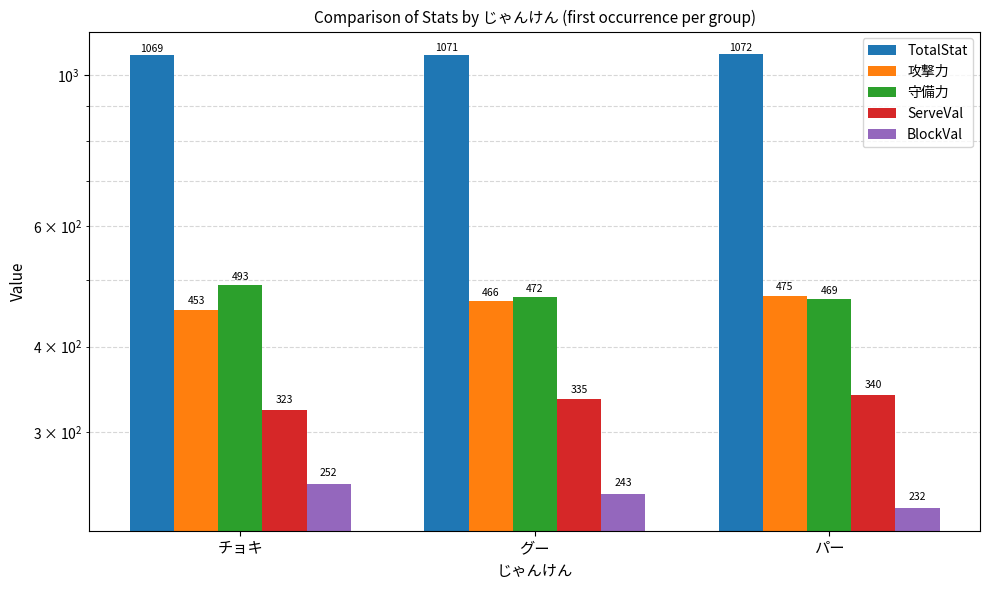

How many data points in 攻撃力 are less than 466?

1